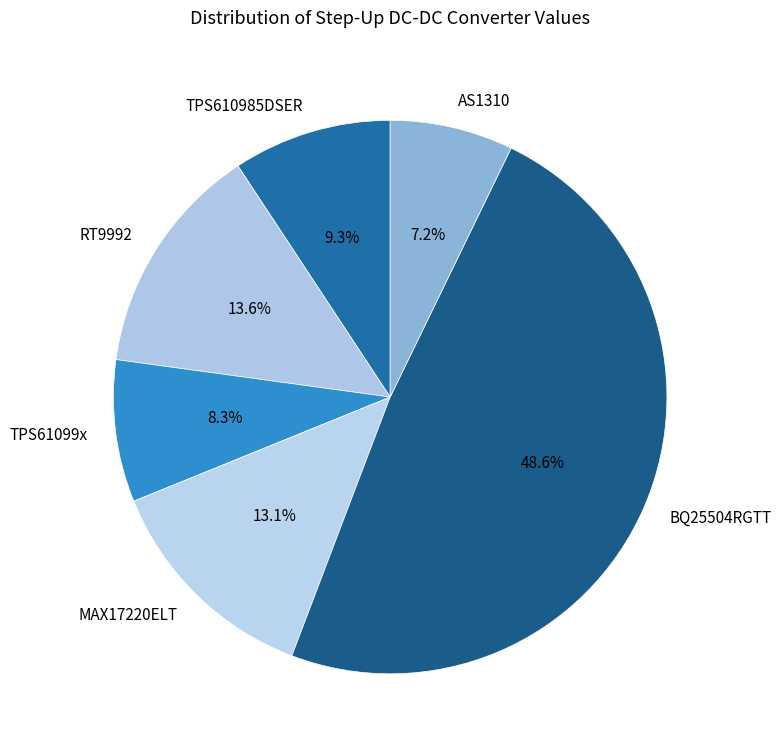

Which has a higher value, AS1310 or RT9992?

RT9992